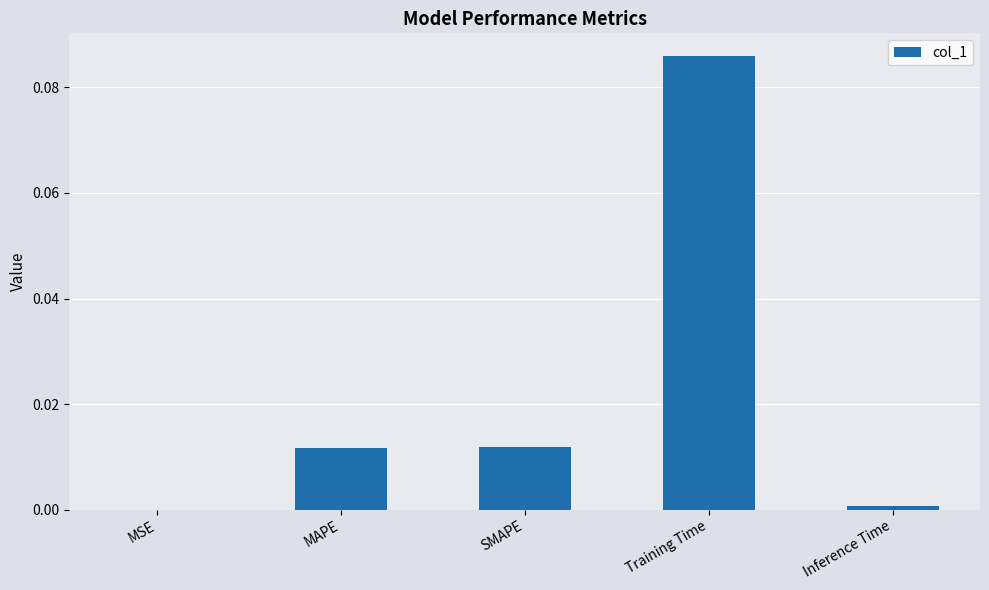

How many data points does each series have?

5